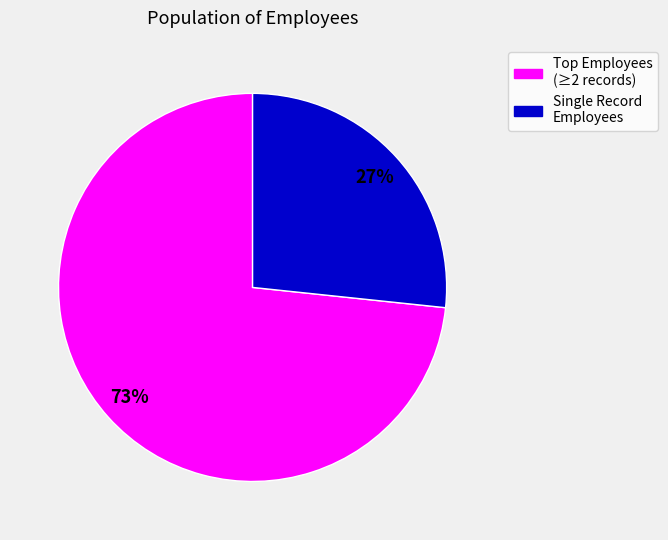

Is there any slice that represents more than half of the pie?

Yes